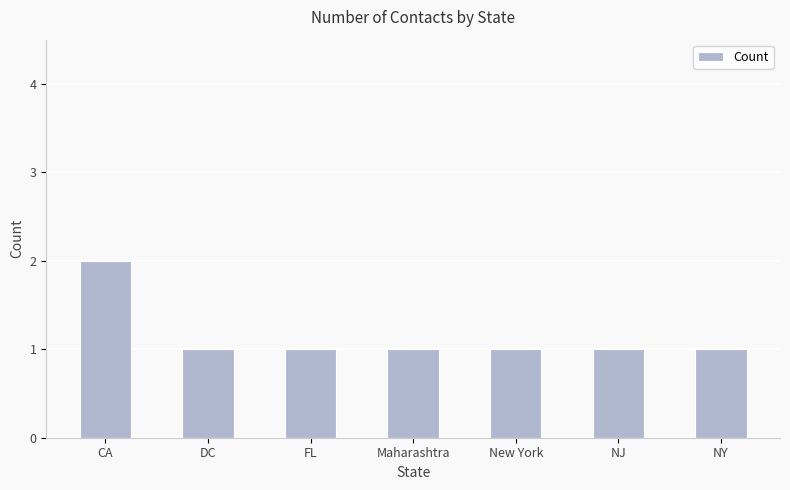

Which category has the highest value across all series?

CA